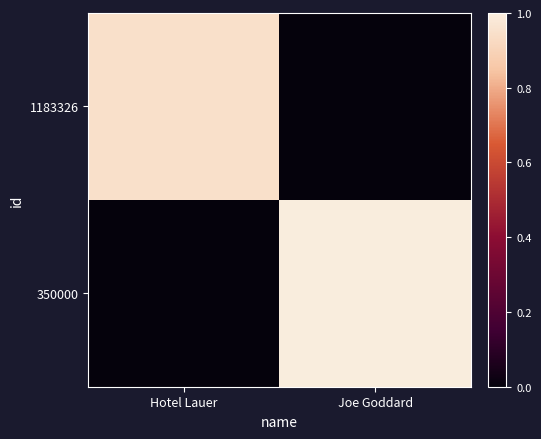

How many data points does each series have?

2